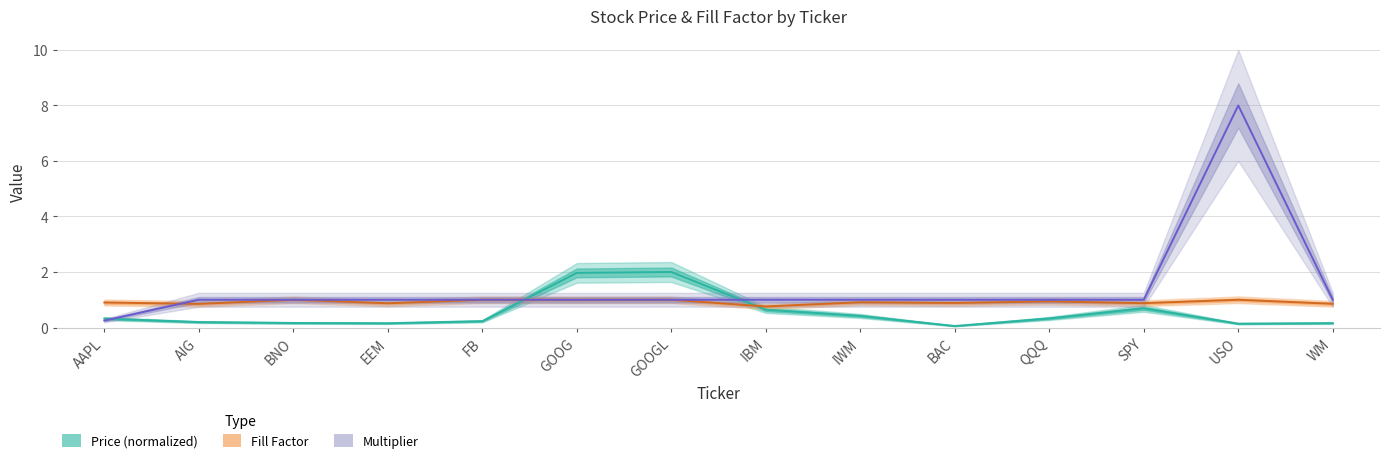

What position from the right is EEM?

11